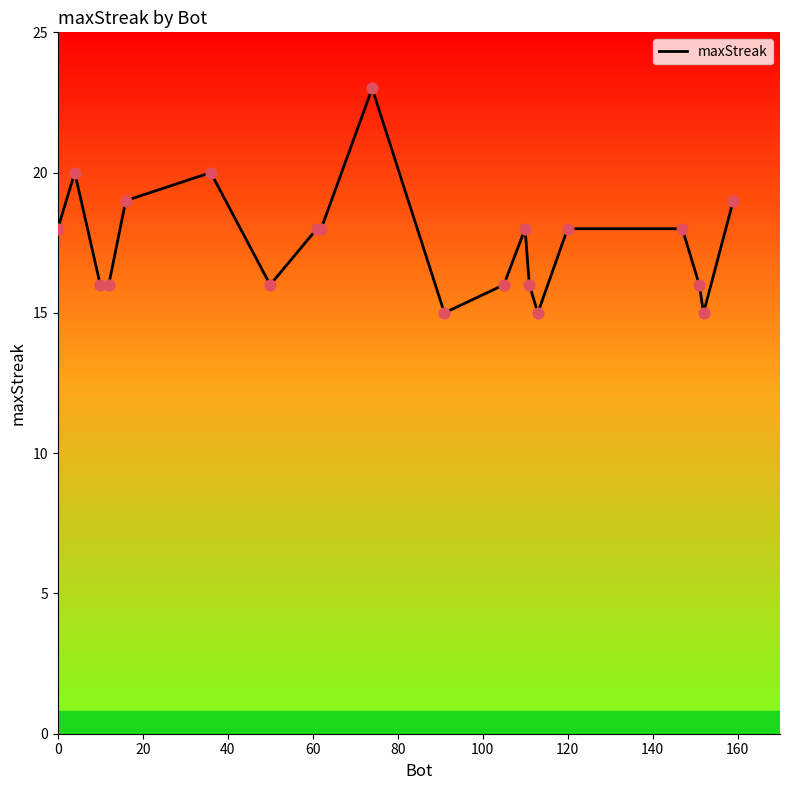

What is the minimum value shown in the chart?

15